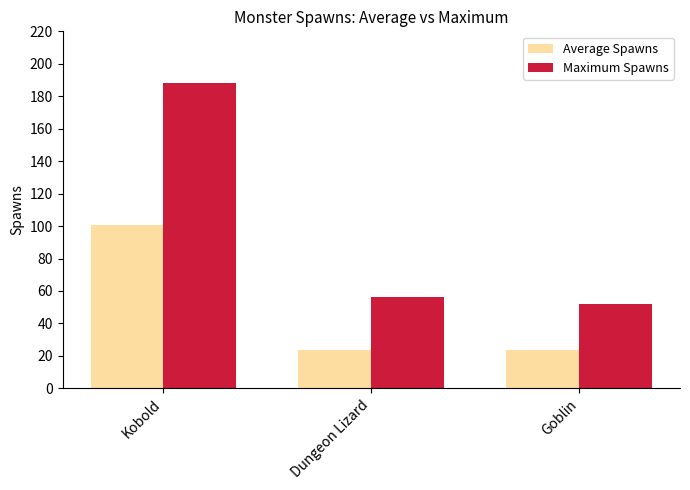

How many data points in Maximum Spawns are less than 56?

1